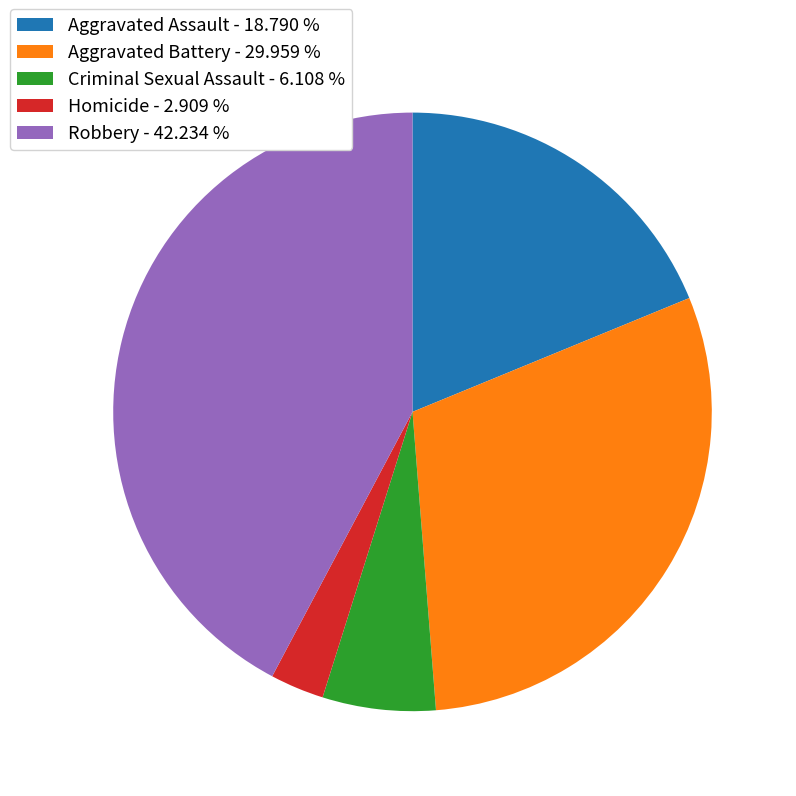

How many segments does this pie chart have?

5